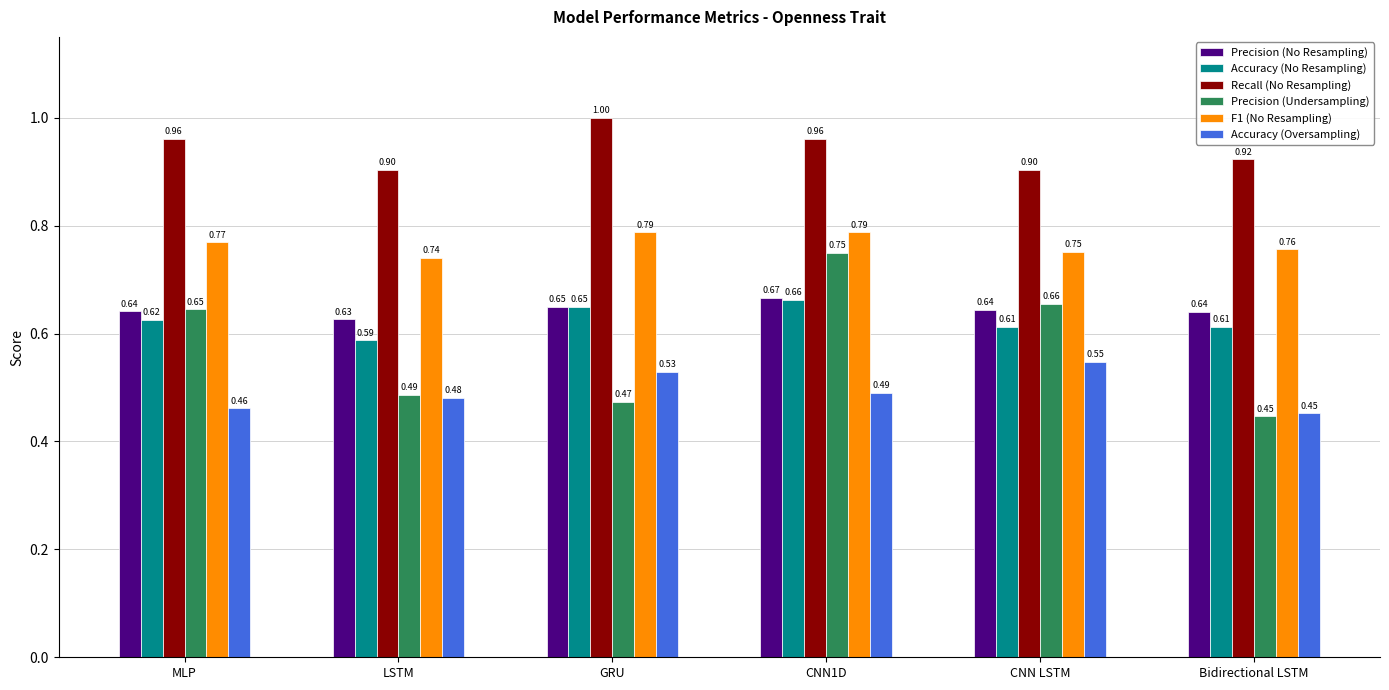

What position from the left is CNN LSTM?

5